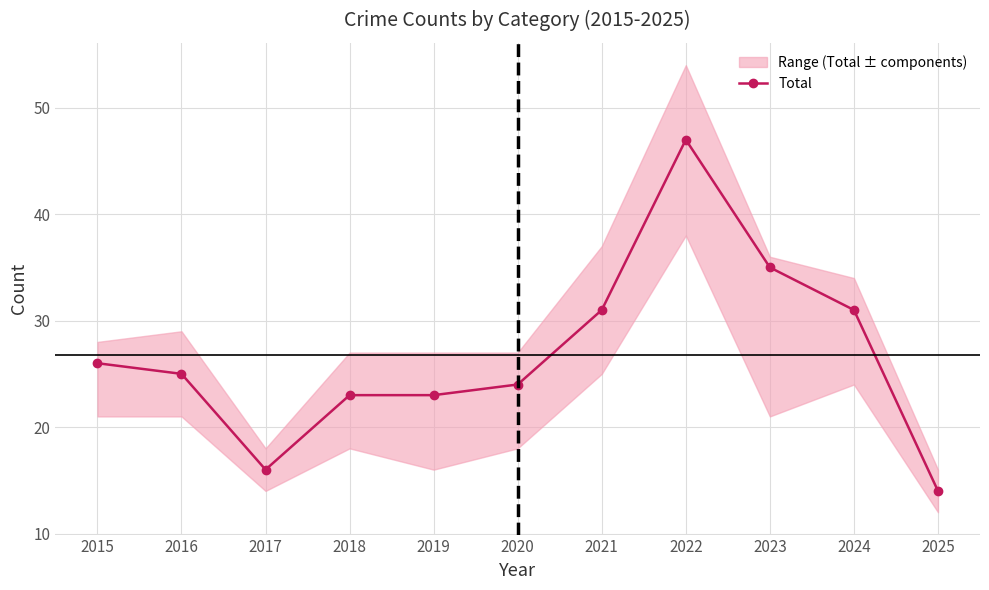

What is the change in value from 2022 to 2023?

-12